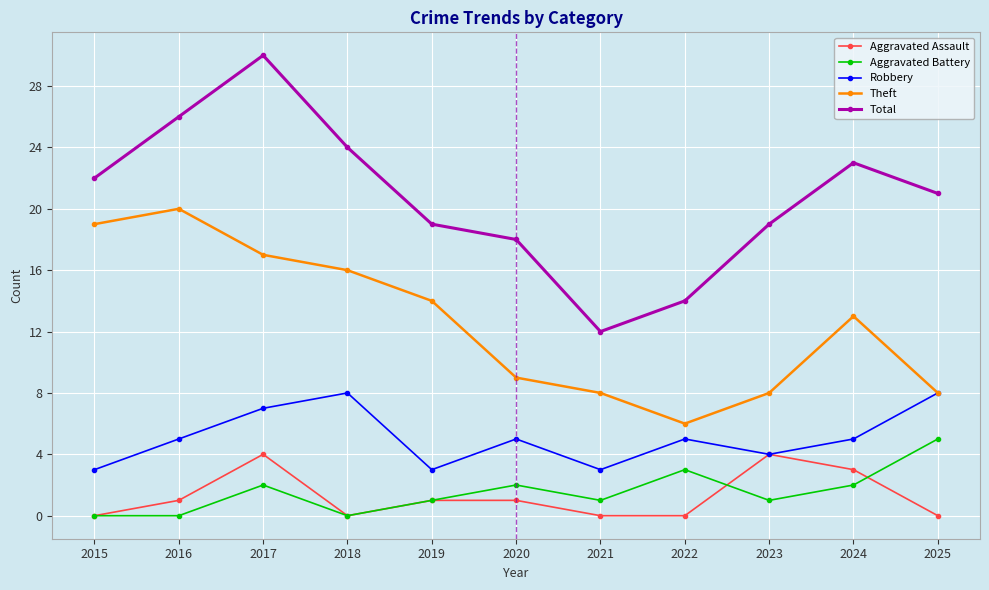

Where is the first local maximum for Aggravated Assault?

2017